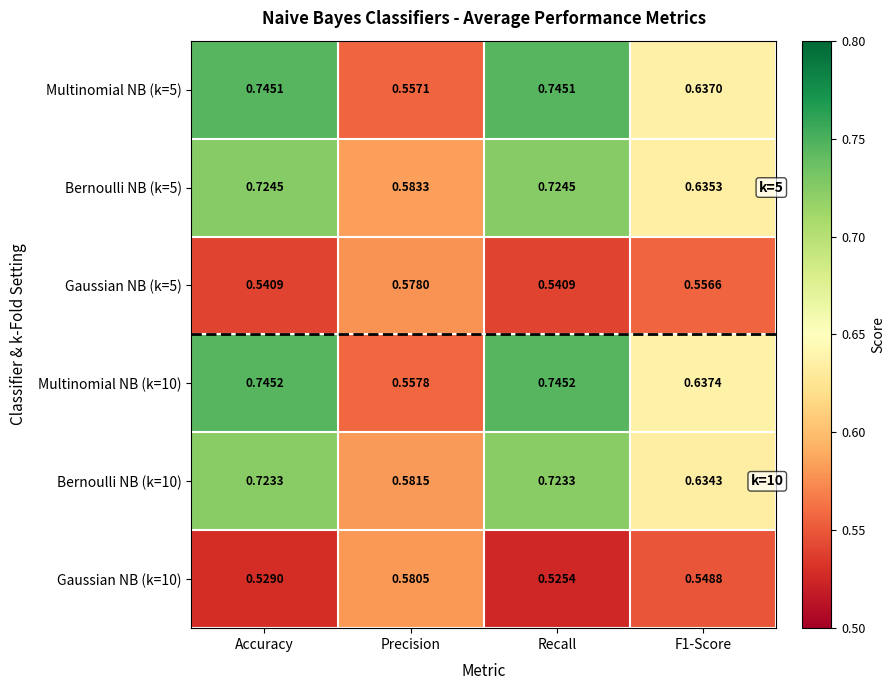

Which category has the lowest value in the Gaussian NB (k=10) series?

Recall